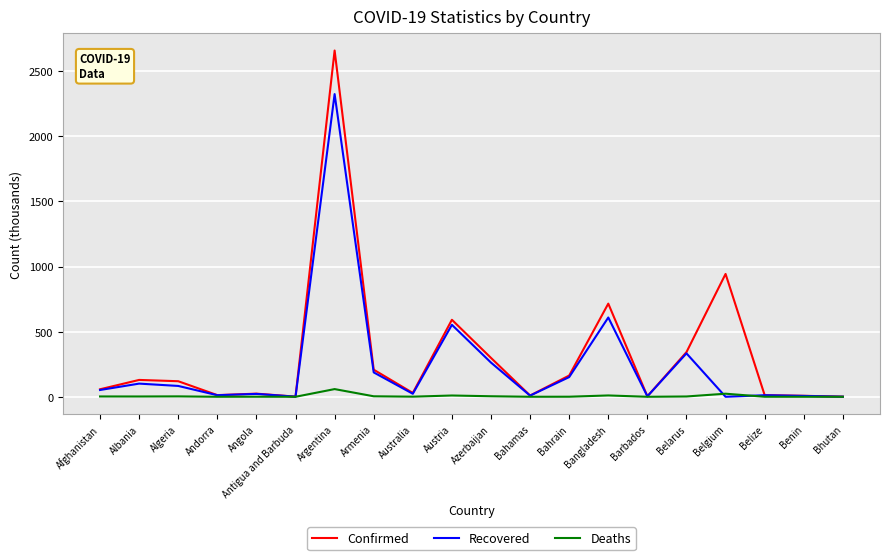

The value of Recovered at Austria is 552.6. True or false?

True